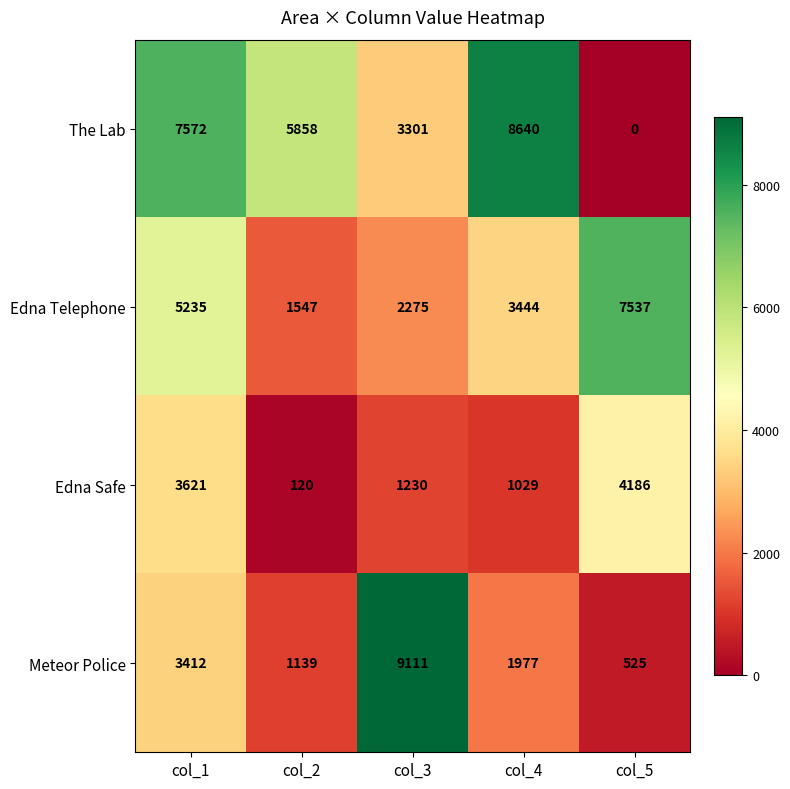

What is the difference between the The Lab values at col_5 and col_3?

3301